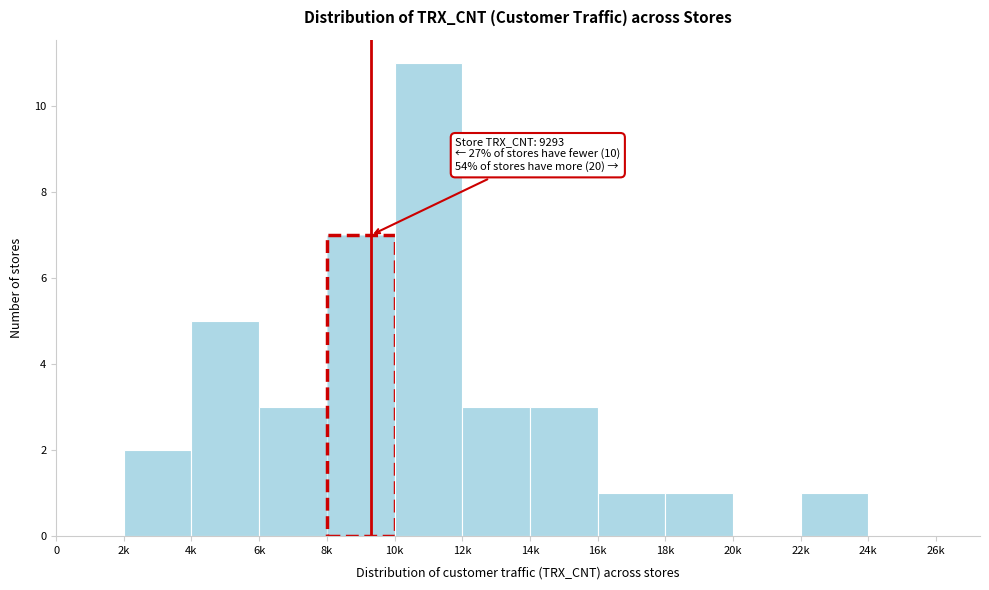

Reading right to left, extract all data points from this chart.

24k=0	22k=1	20k=0	18k=1	16k=1	14k=3	12k=3	10k=11	8k=7	6k=3	4k=5	2k=2	0=0